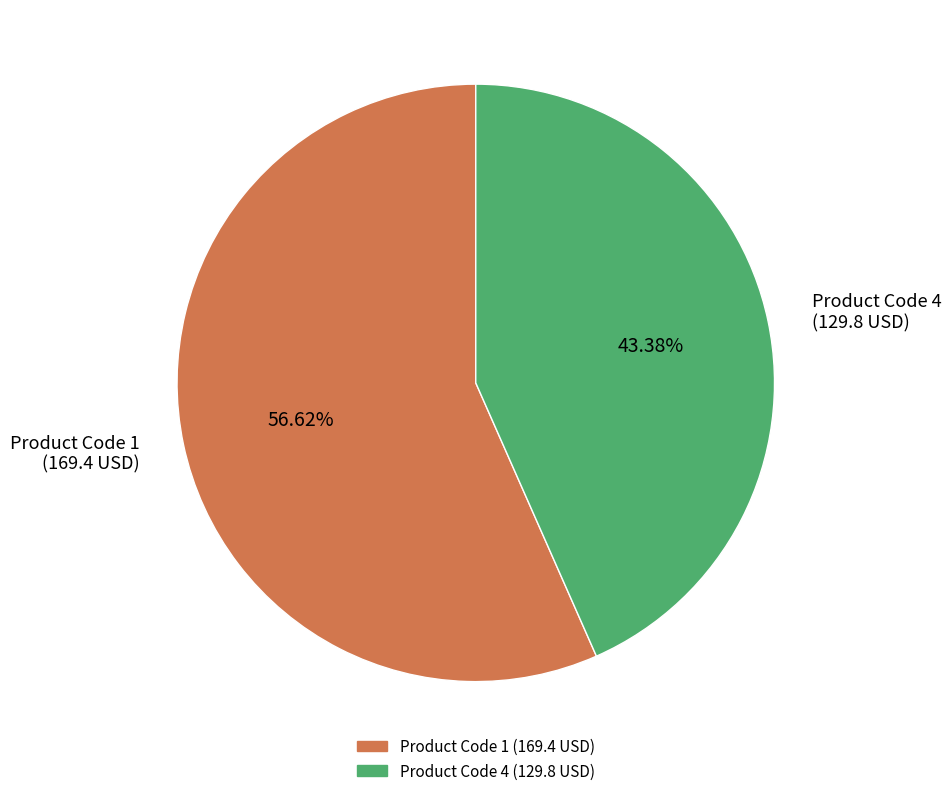

Does any single category account for the majority?

Yes